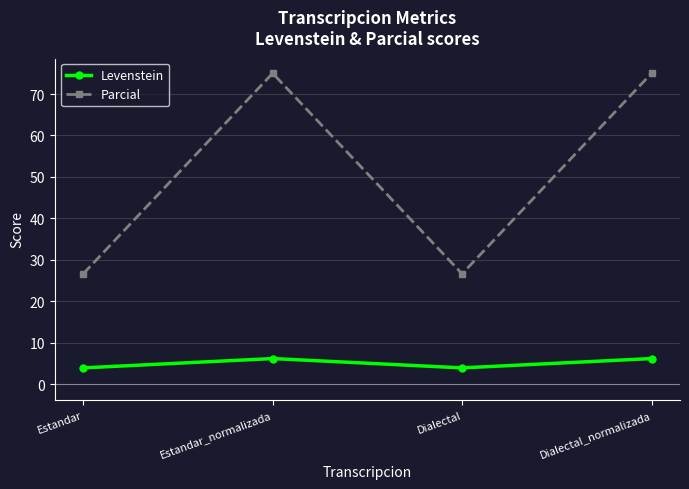

The value of Levenstein at Dialectal is 4.0. True or false?

True